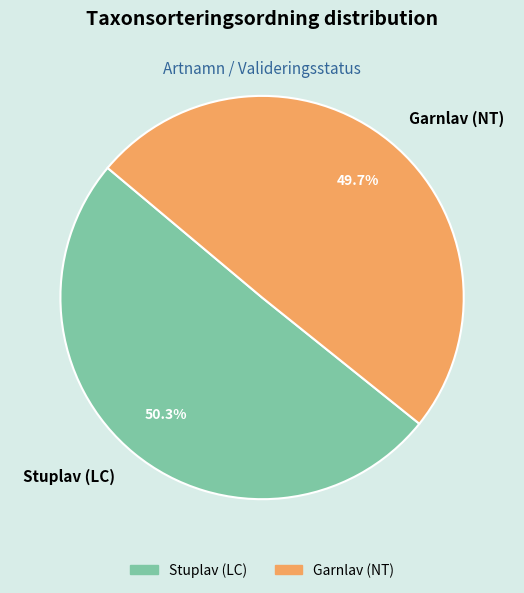

Is there a majority slice in this chart?

Yes